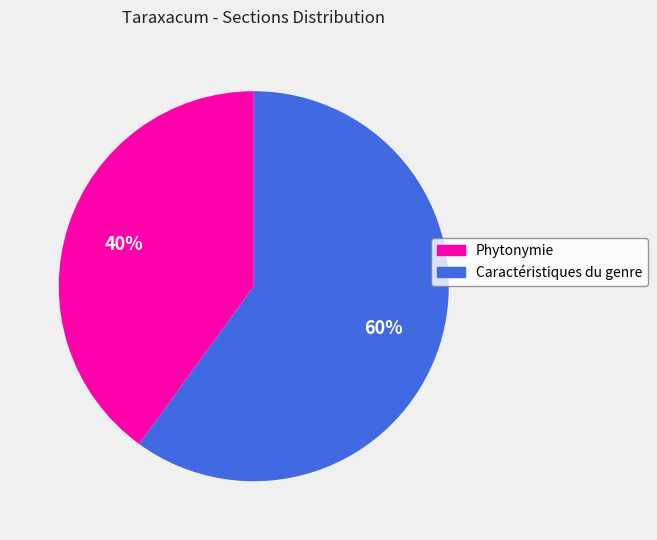

To the nearest percent, what is the combined percentage of Phytonymie and Caractéristiques du genre?

100%